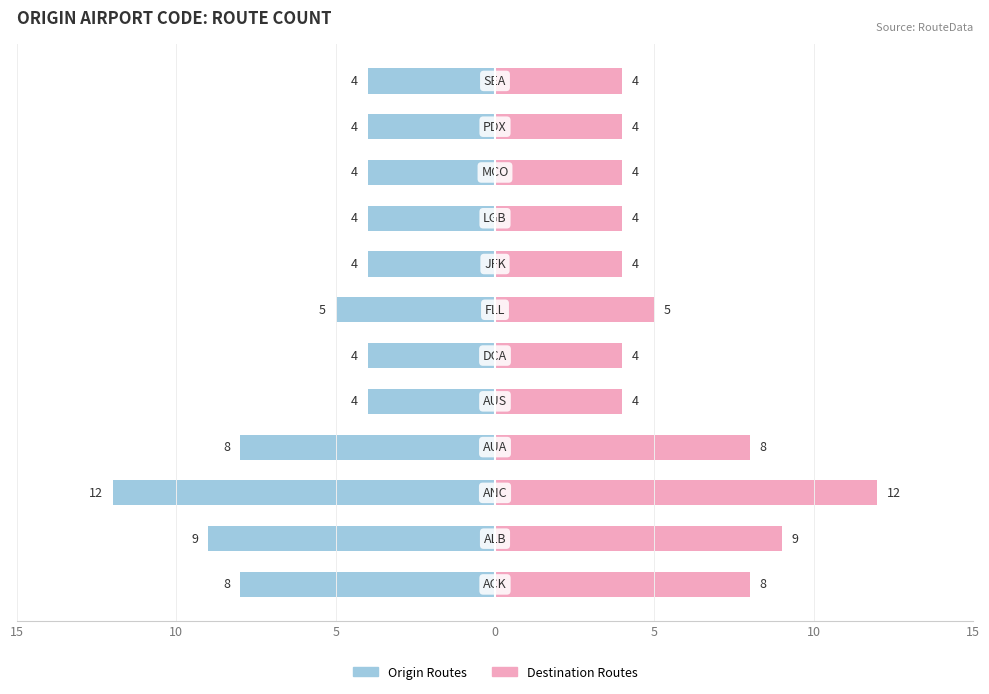

How many bars are there in each group?

2